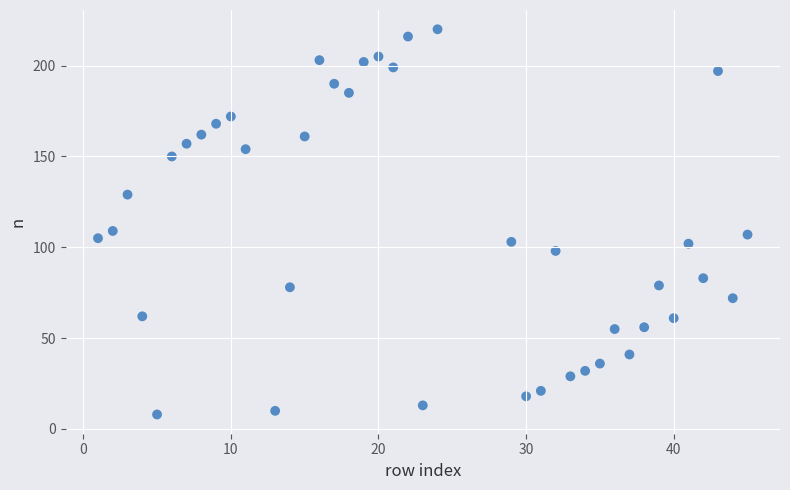

What is the range of Y values (max minus min)?

212